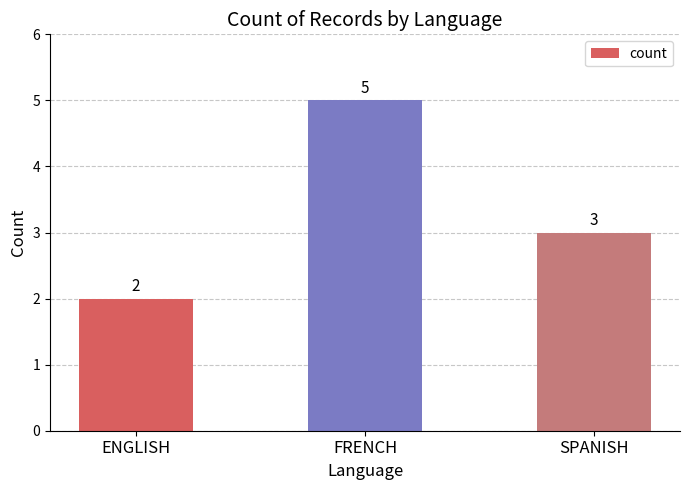

How many distinct data groups are displayed?

1